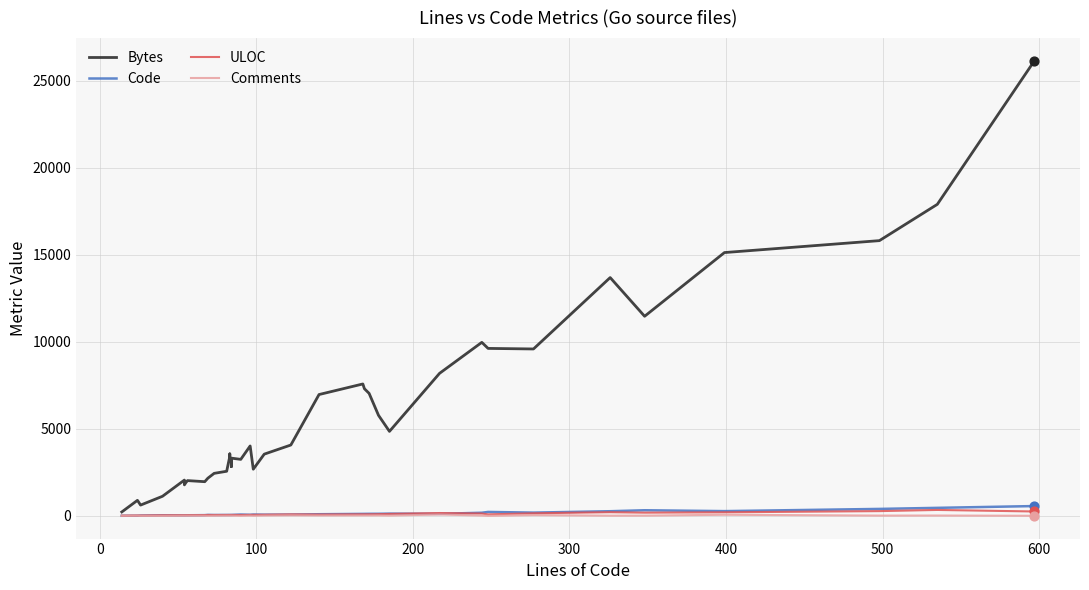

Which series has the largest total across all categories?

Bytes